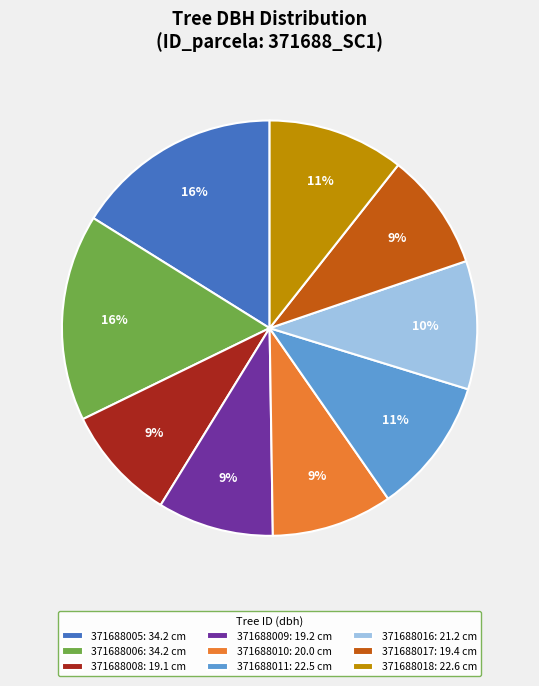

True or false: 371688009: 19.2 cm accounts for 9% of the total.

True